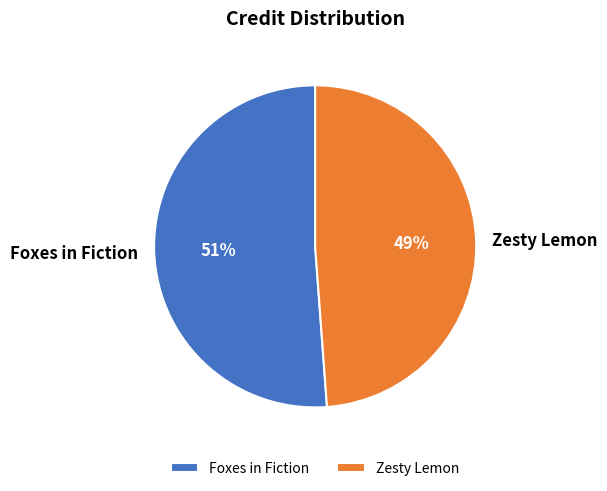

Rank the categories by value from highest to lowest.

Foxes in Fiction, Zesty Lemon